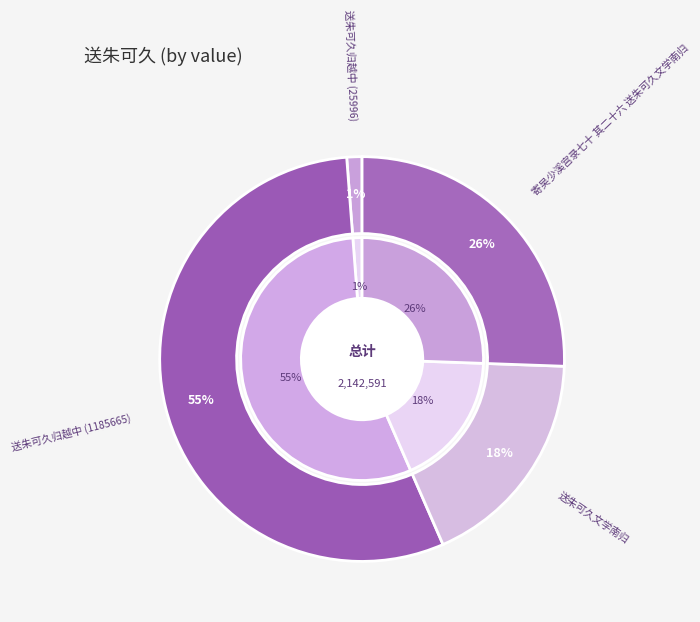

What is the change in value from 送朱可久归越中 (25996) to 寄吴少溪宫录七十 其二十六 送朱可久文学南归?

+521834